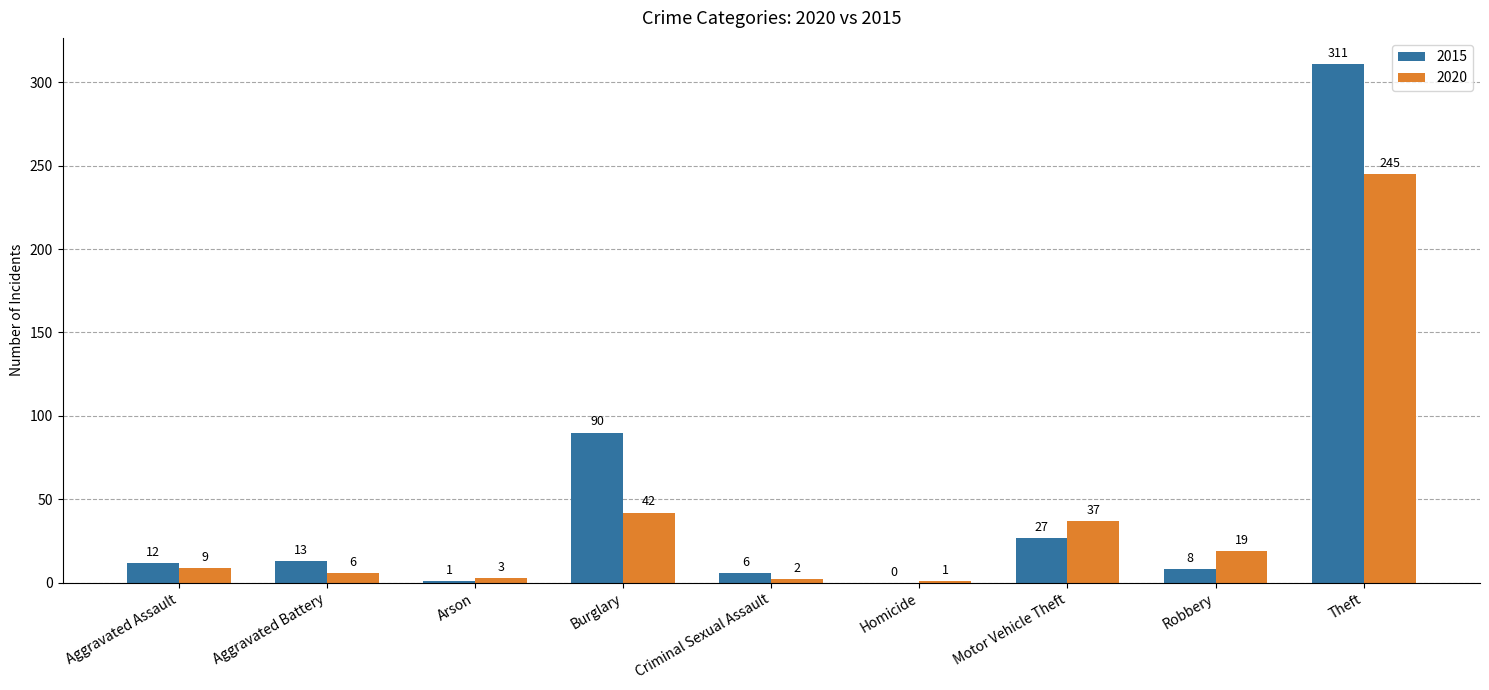

Read the 2015 value at Theft, to the nearest 10.

310